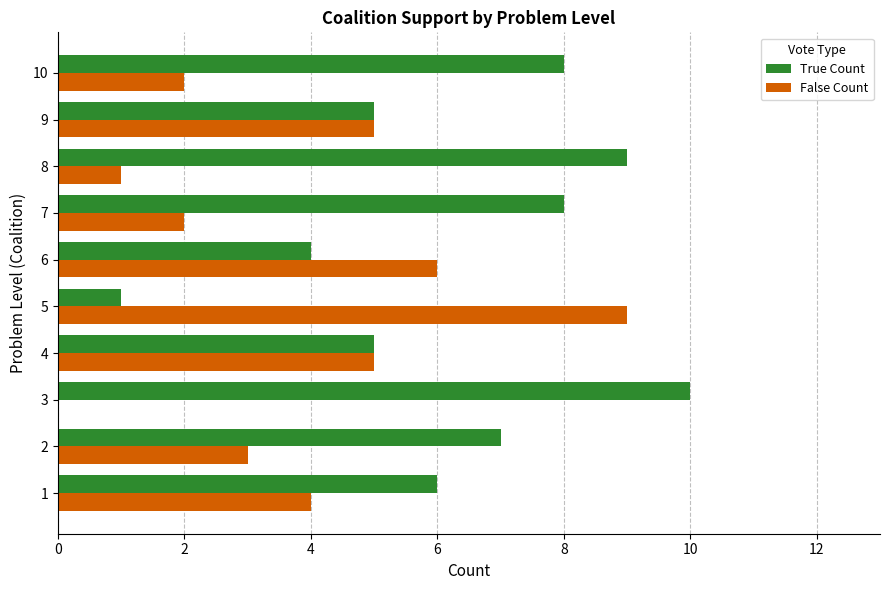

Read the False Count value at 10.

2